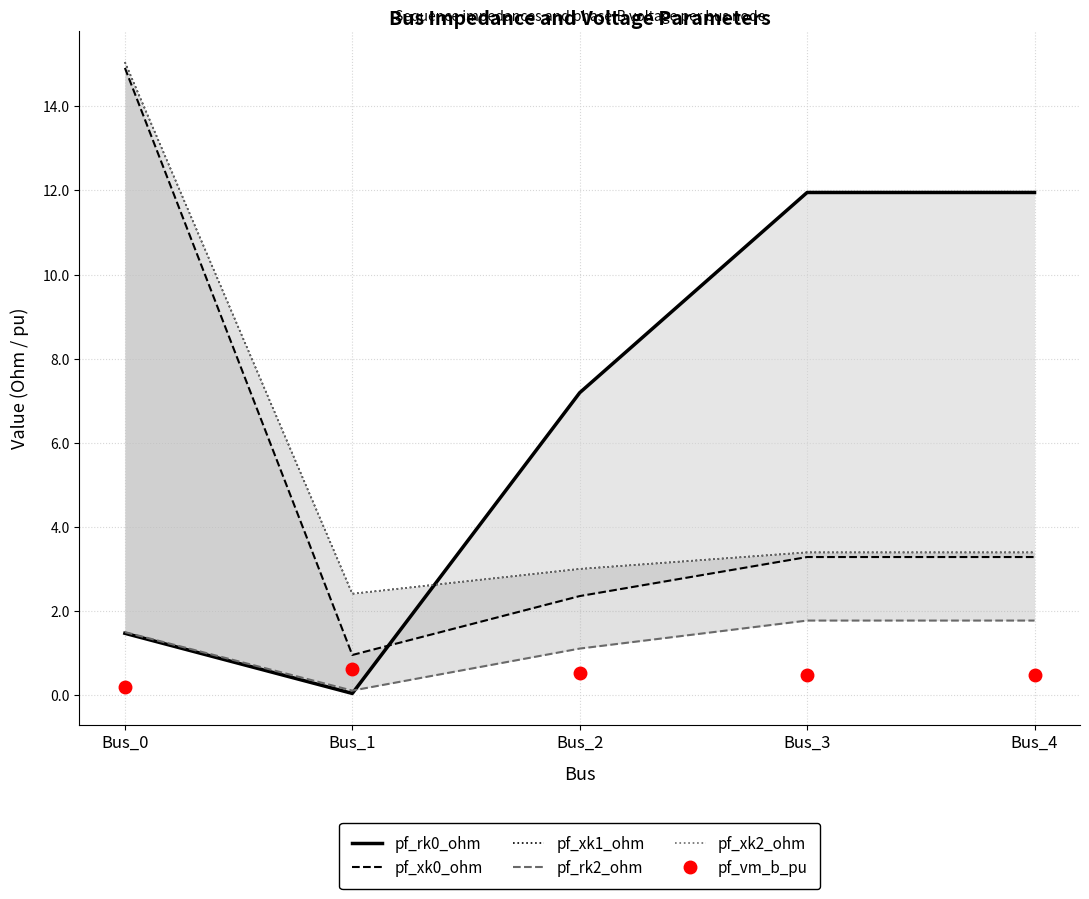

Which series has the largest range (max minus min)?

pf_xk0_ohm